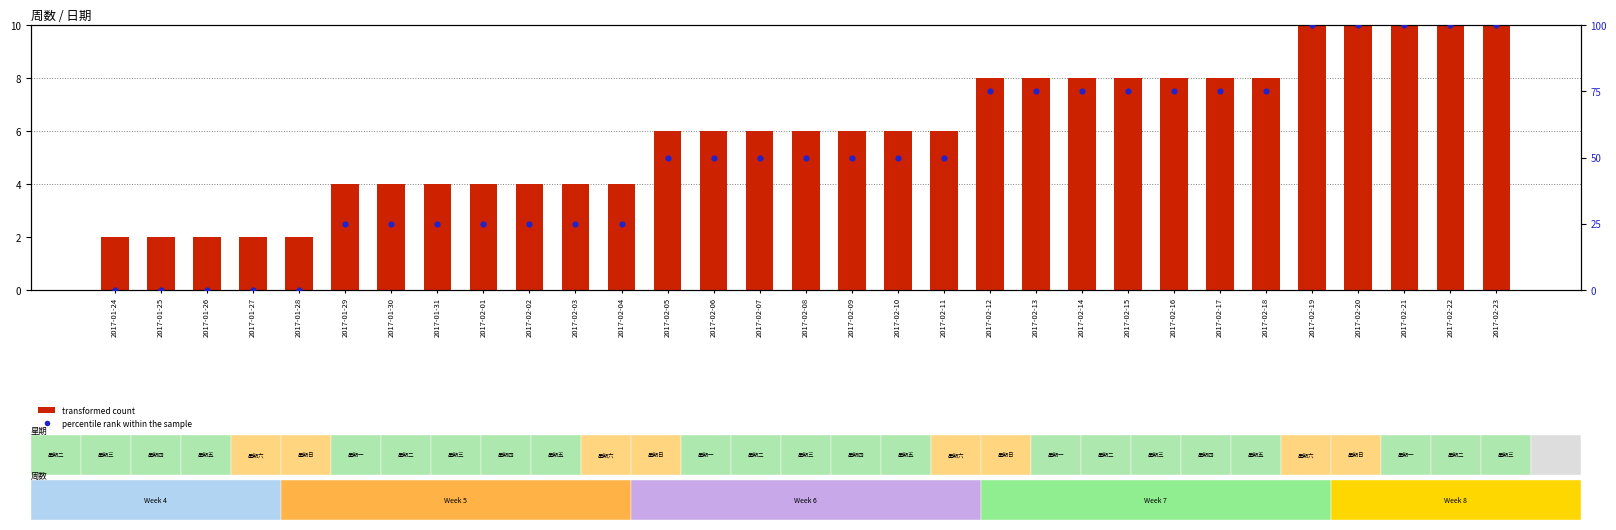

At how many categories does at least one series exceed 93?

5